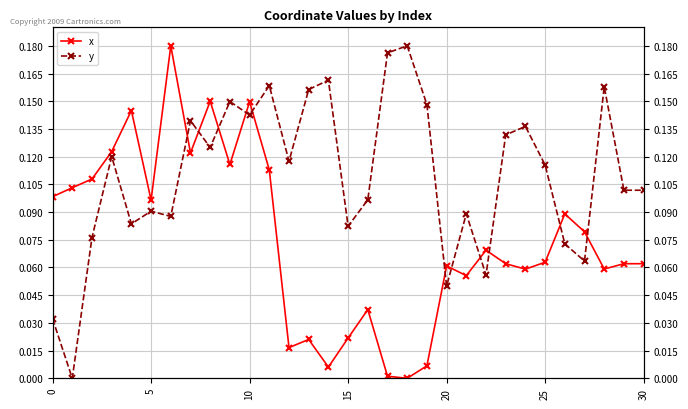

Count the y values in the range 0 to 1.

31